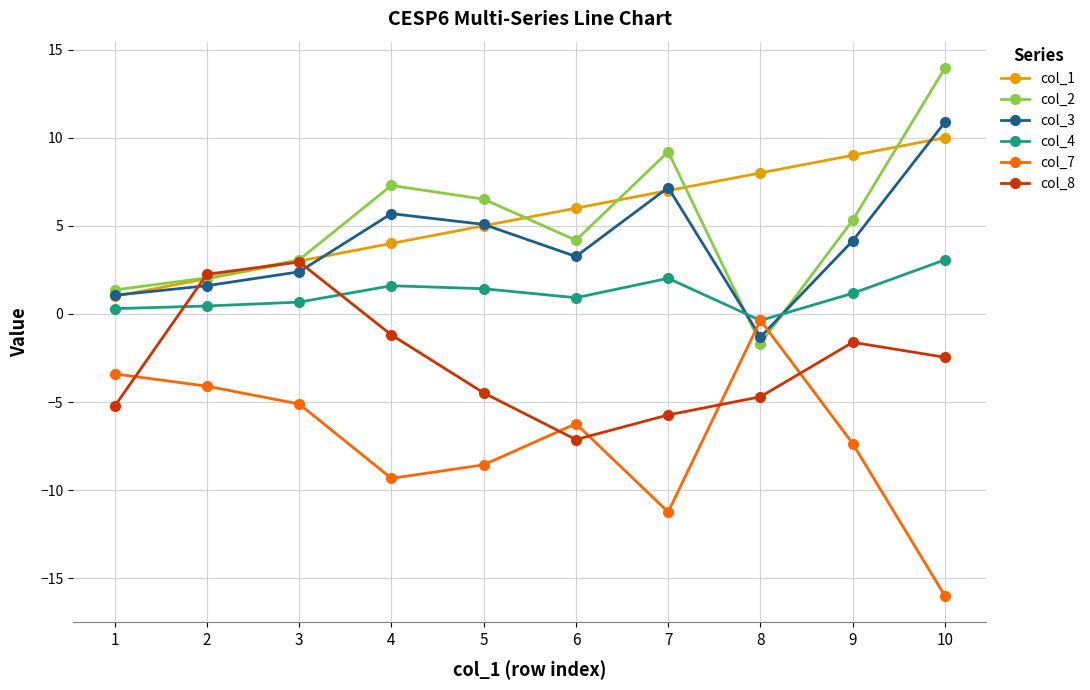

Between which two adjacent categories do col_2 and col_8 first intersect?

1 and 2